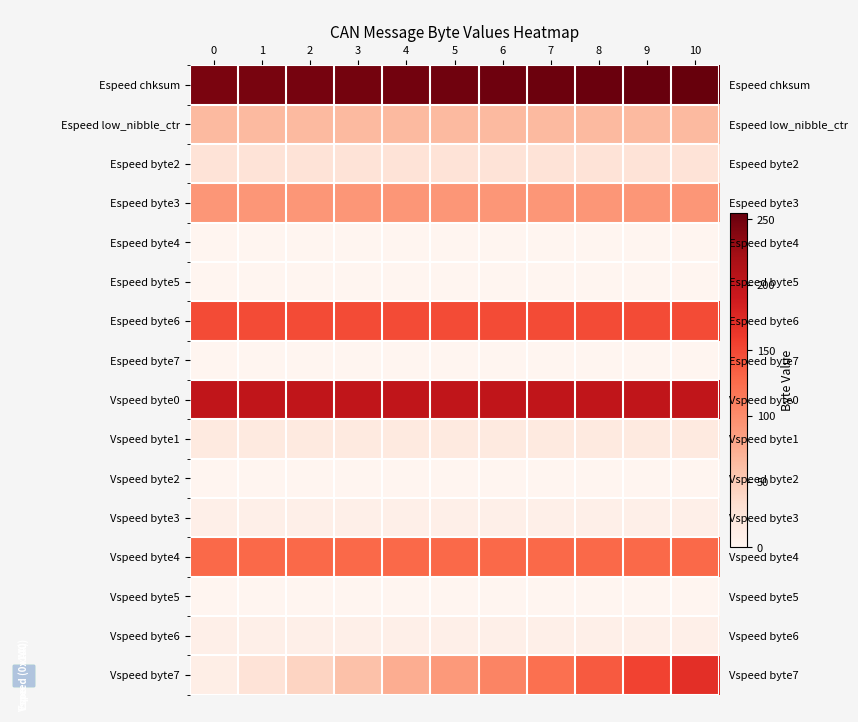

Rank the series at 10 from highest to lowest value.

Espeed chksum, Vspeed byte0, Vspeed byte7, Espeed byte6, Vspeed byte4, Espeed byte3, Espeed low_nibble_ctr, Espeed byte2, Vspeed byte1, Vspeed byte3, Vspeed byte6, Espeed byte4, Espeed byte5, Espeed byte7, Vspeed byte2, Vspeed byte5